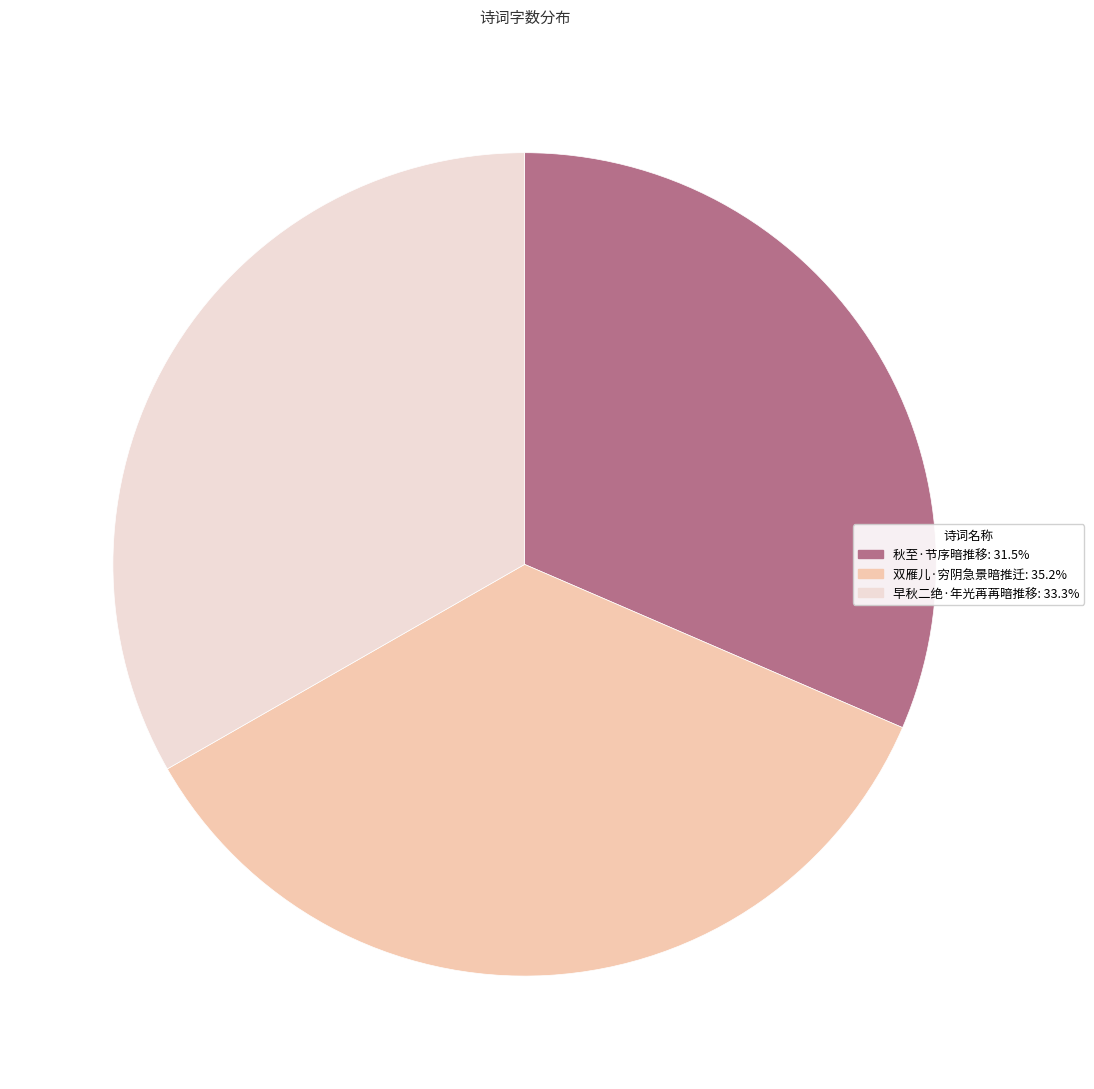

Combined, do 早秋二绝·年光苒苒暗推移 and 双雁儿·穷阴急景暗推迁 account for over 50%?

Yes